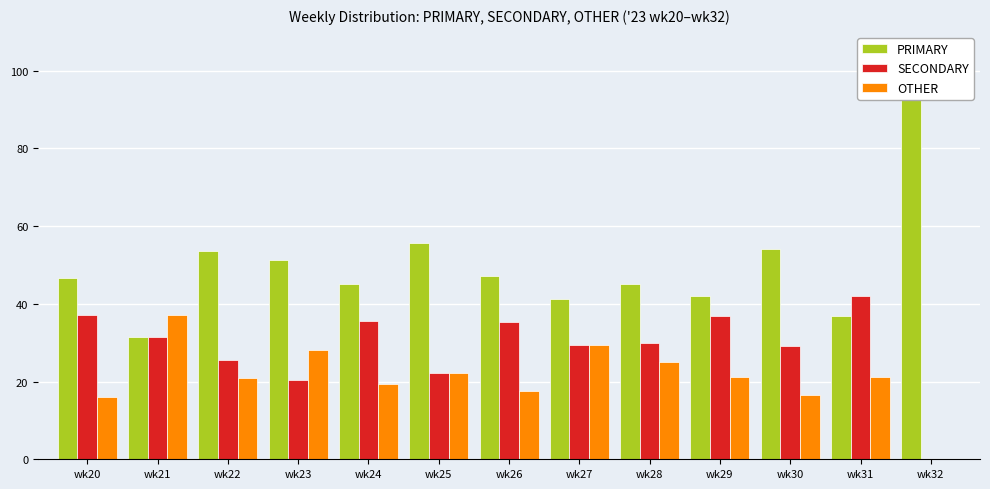

Are the bars grouped side by side (vs. stacked)?

Yes